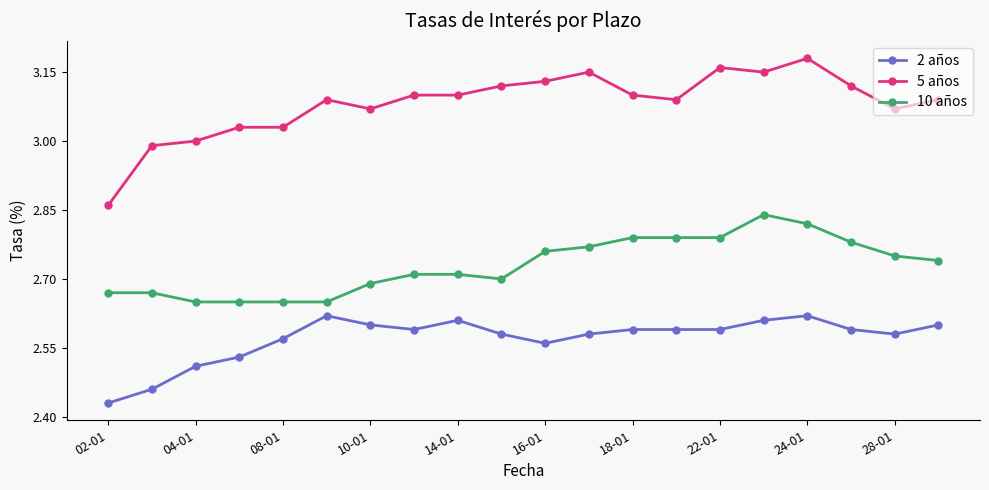

Which series has the largest total across all categories?

5 años